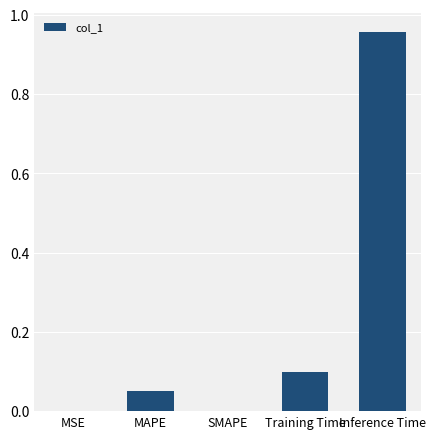

Which category has the highest value across all series?

Inference Time